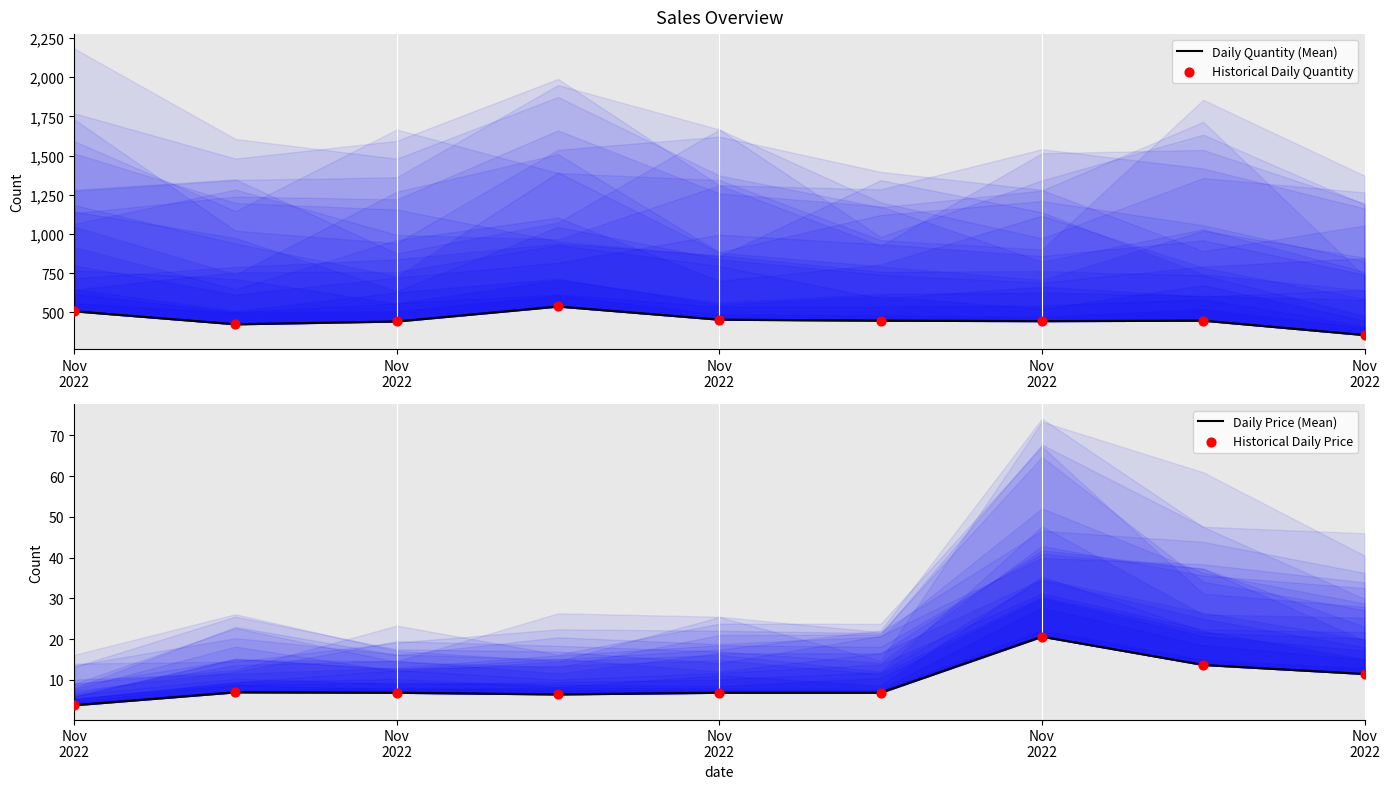

At which category is the sum across all series the highest?

Nov
2022